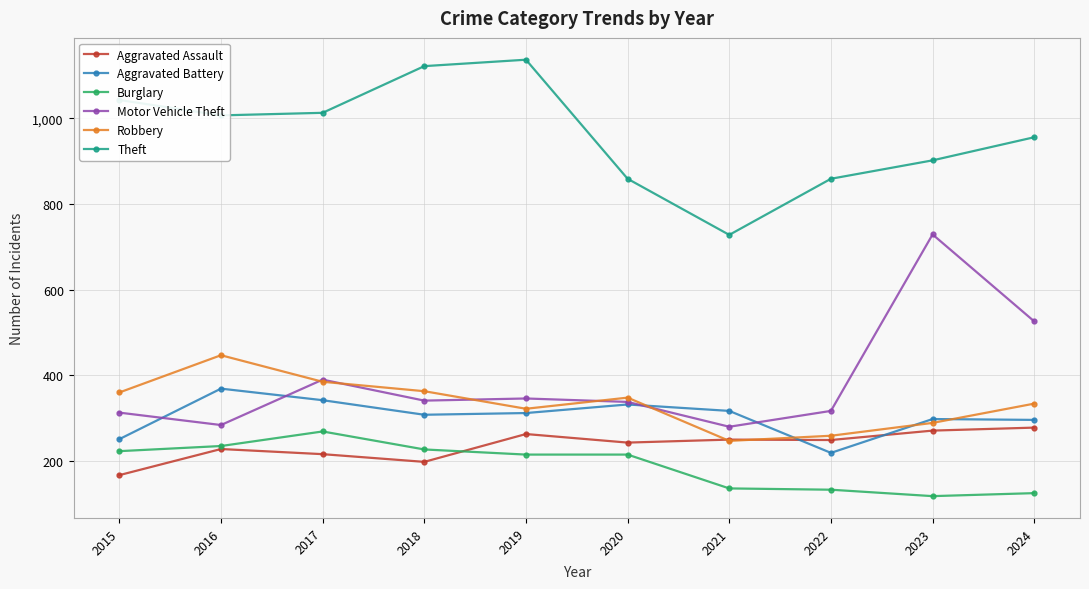

What is the value of the Aggravated Assault point at the 6th from the left?

243